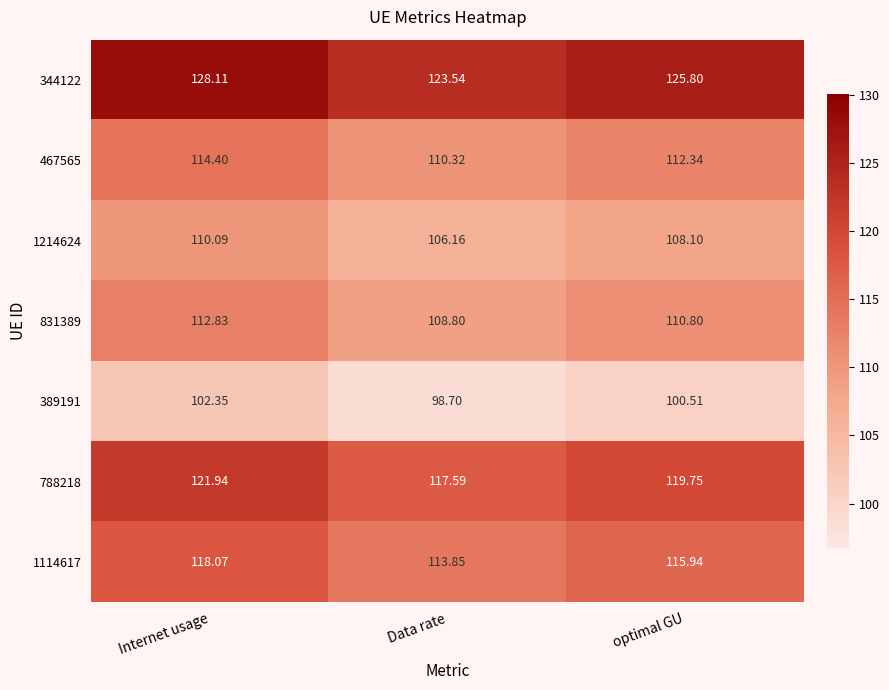

At which label does 389191 reach its peak?

Internet usage